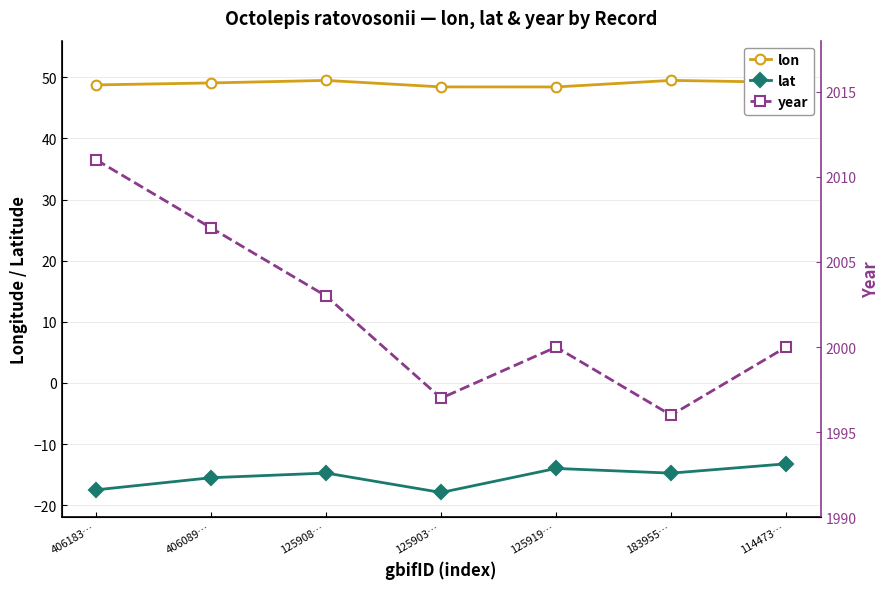

At which category does year reach its first local peak?

125919…